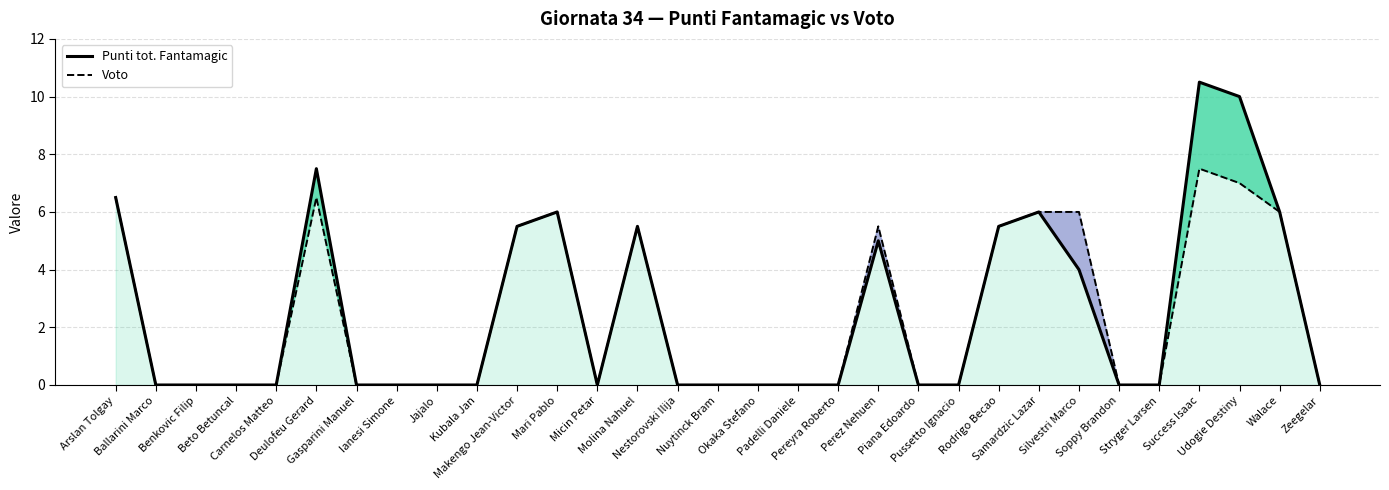

Which series has the largest range (max minus min)?

Punti tot. Fantamagic